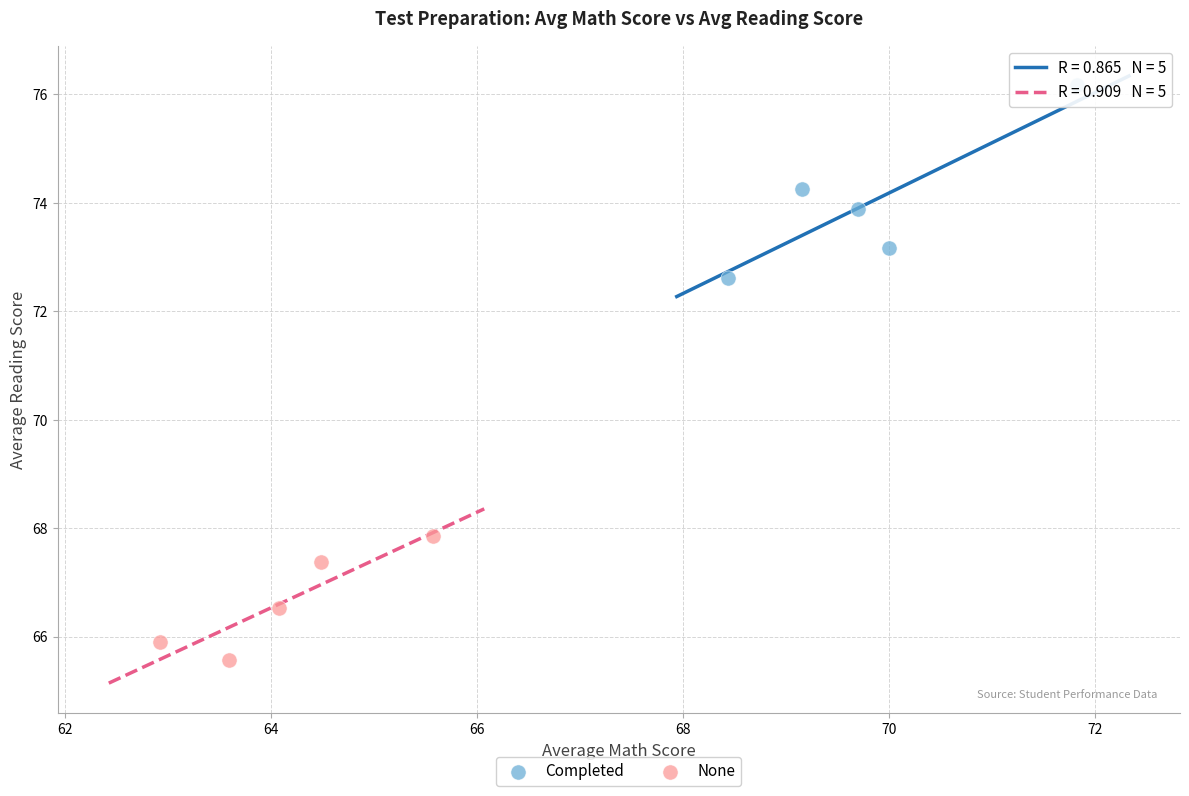

Which series reaches the maximum Y coordinate?

Completed